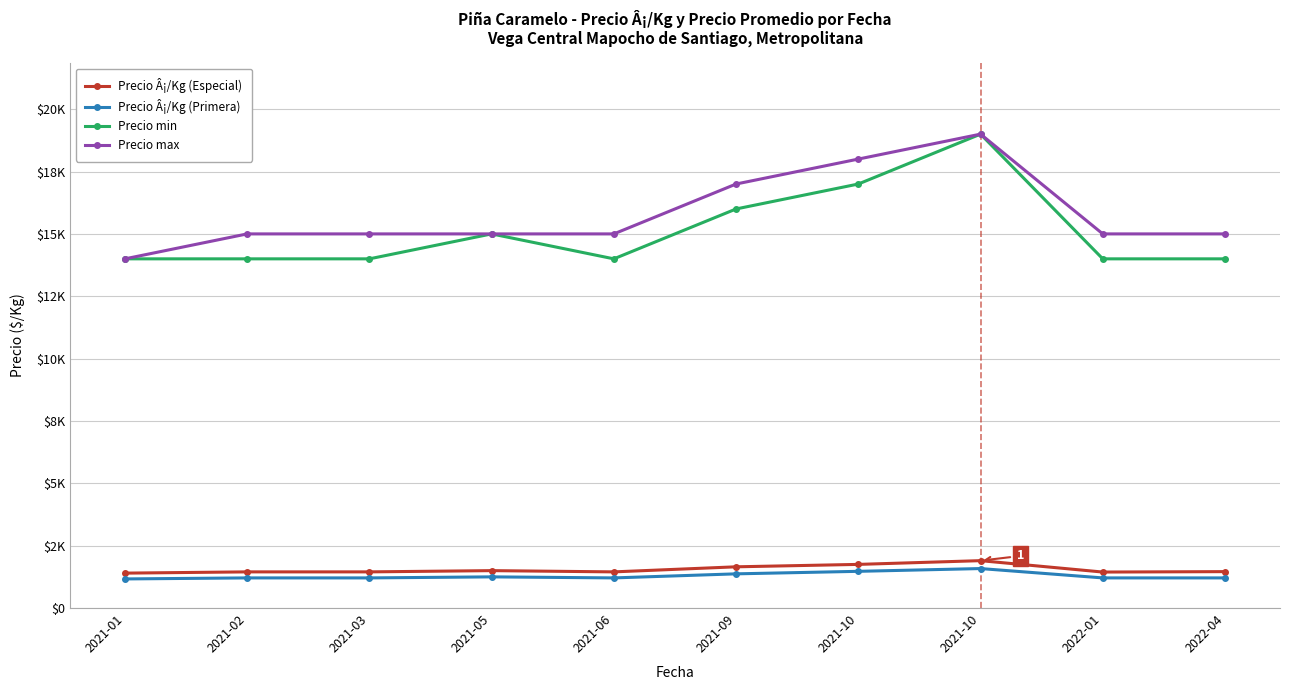

What is the minimum value for Precio min?

14000